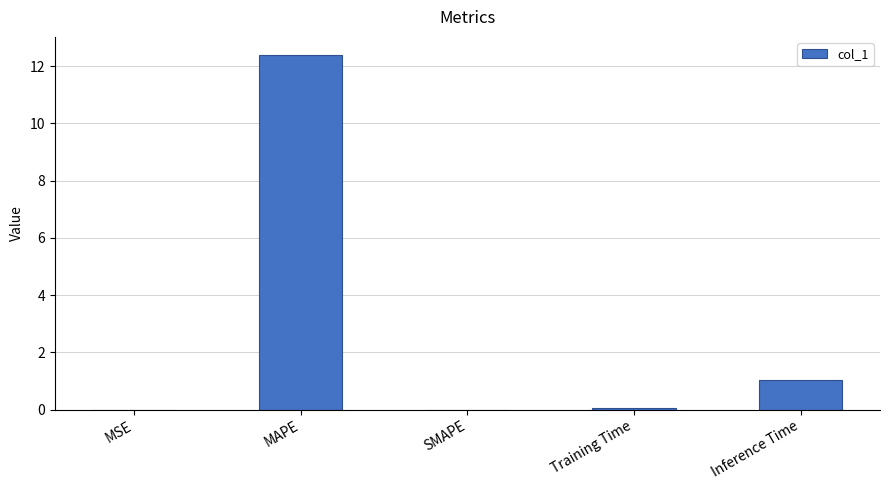

Which label corresponds to the largest value in the chart?

MAPE